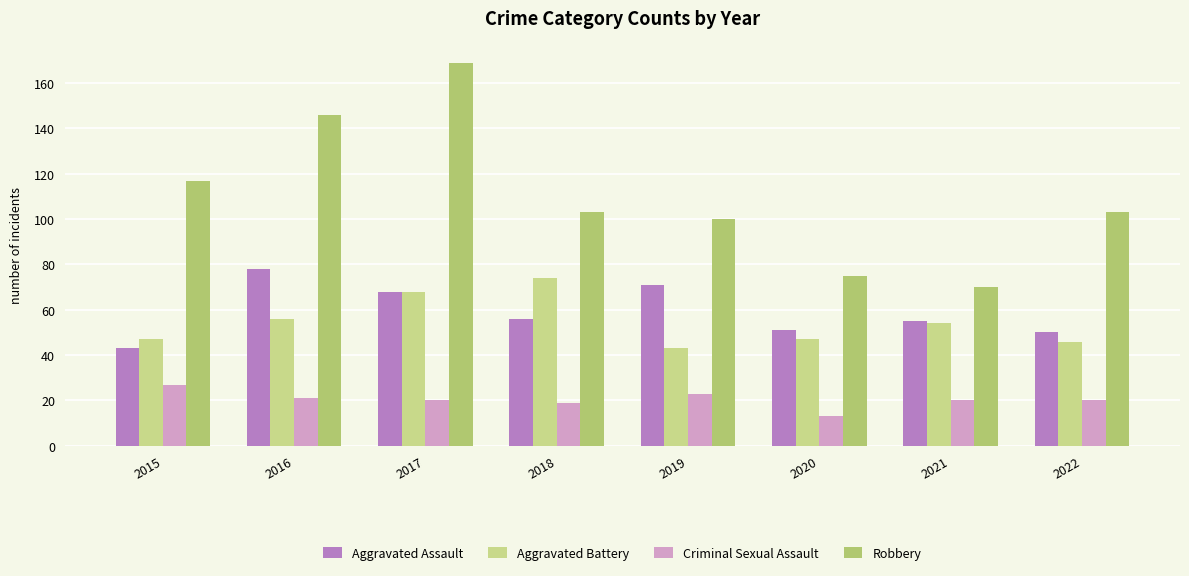

Is the value of Aggravated Assault at 2020 greater than the value of Robbery at 2021?

No